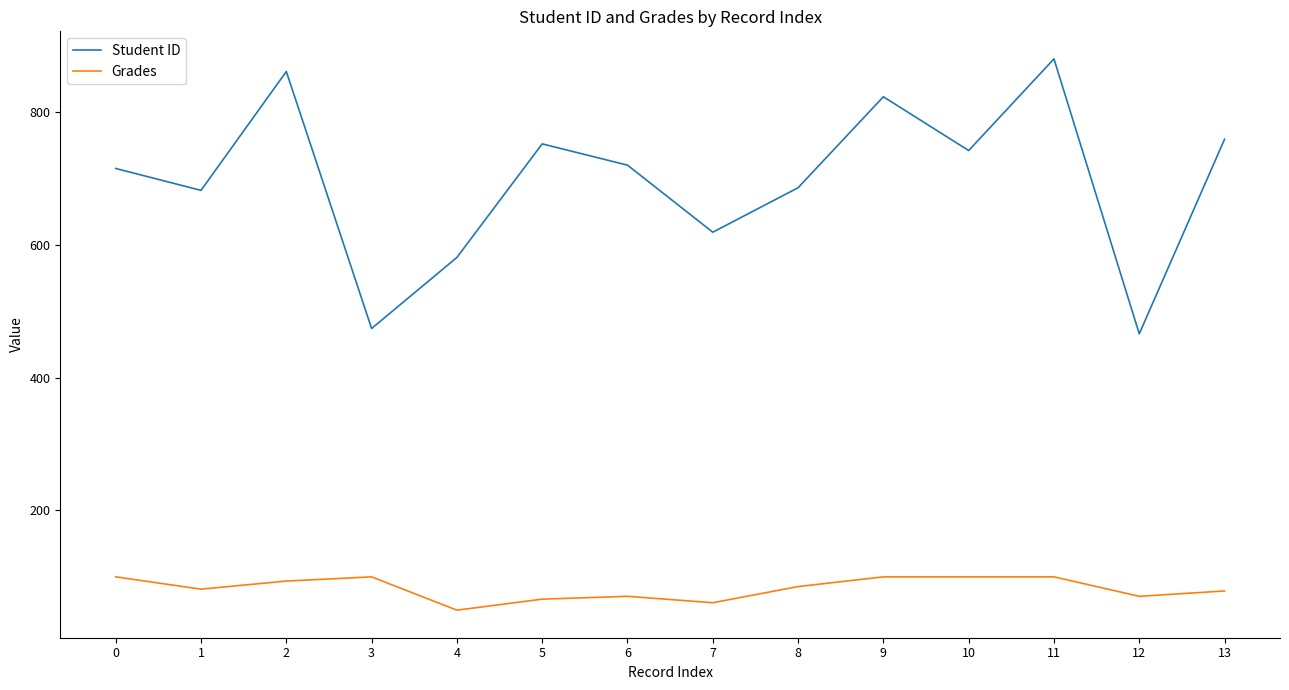

True or false: Grades and Student ID intersect in this chart.

False